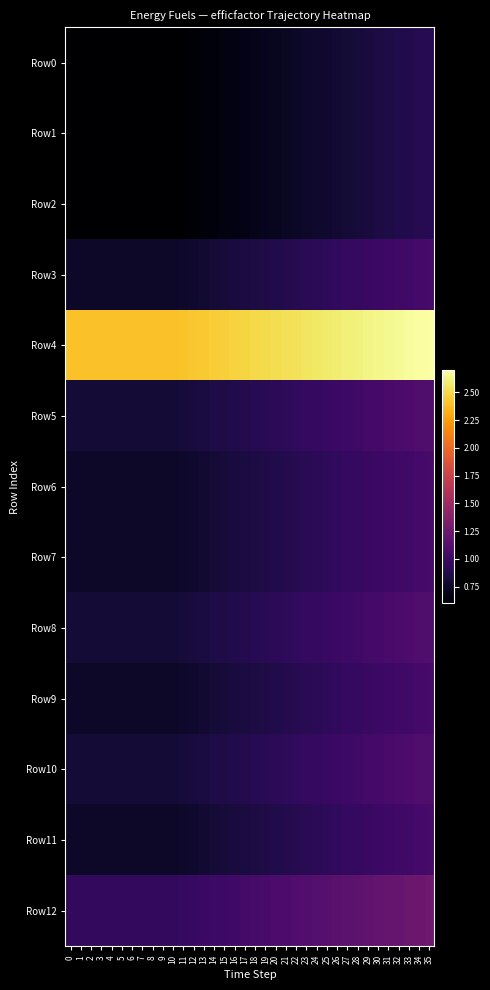

At which category is the sum across all series the highest?

35